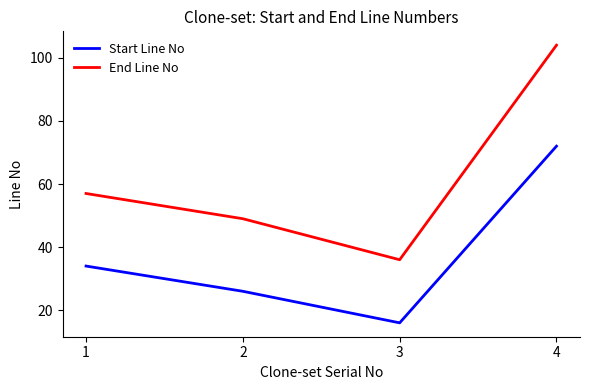

Rank the series at 3 from highest to lowest value.

End Line No, Start Line No